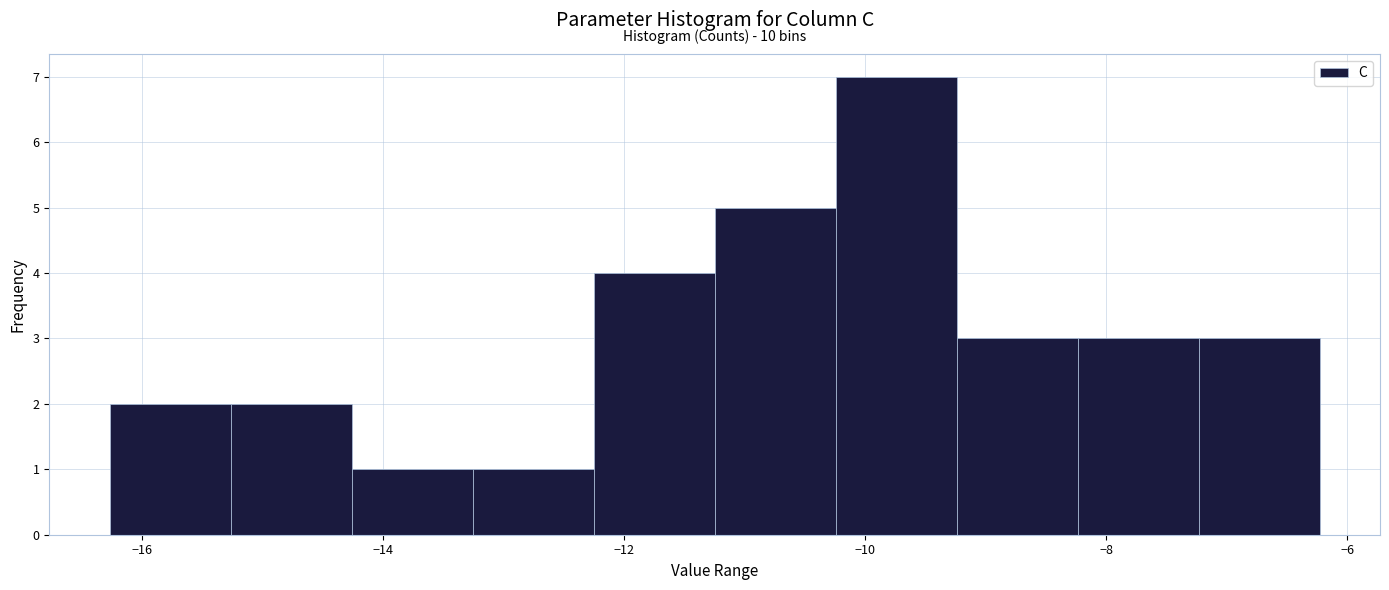

Which range on the x-axis has the tallest bar?

-10.2 to -9.2